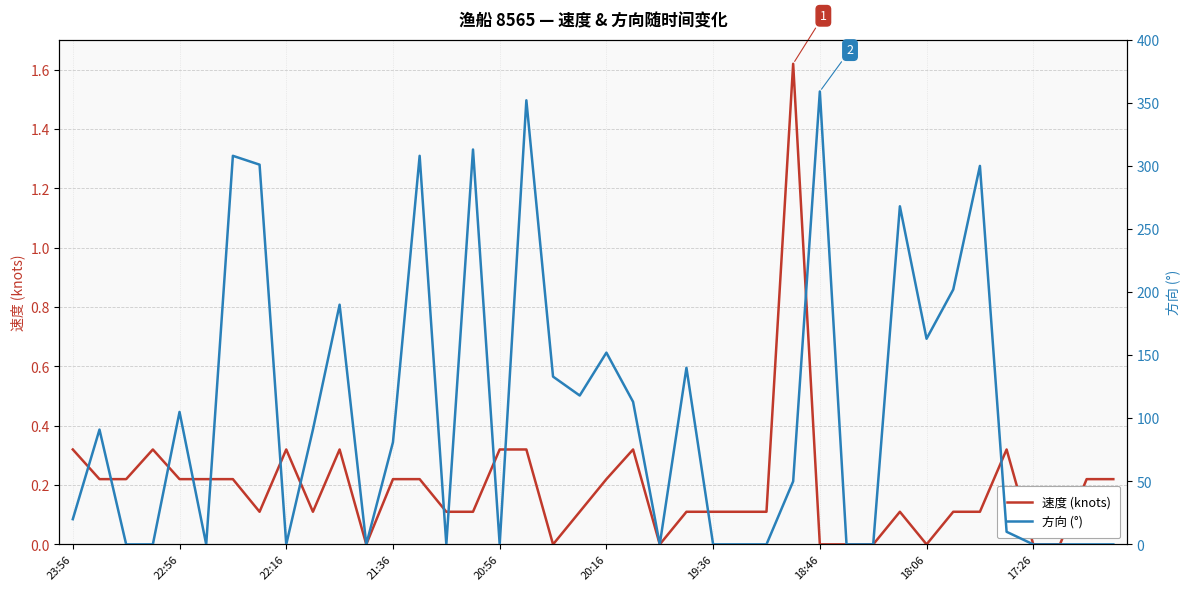

Is it true that 速度 (knots) equals 0.1 at 23:56?

False